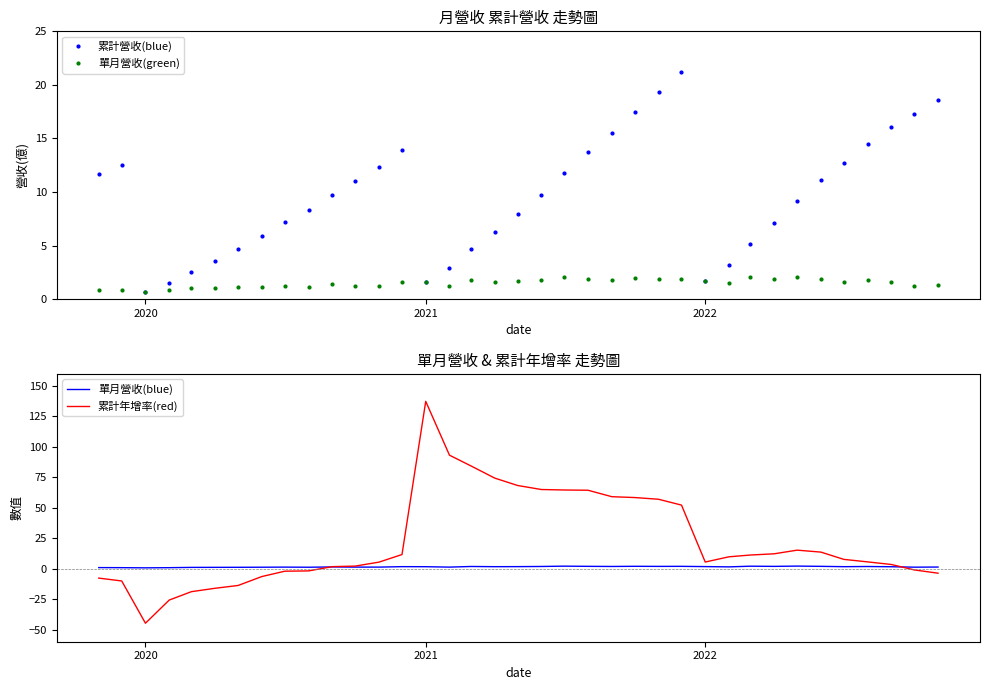

What is the greatest value displayed?

137.4